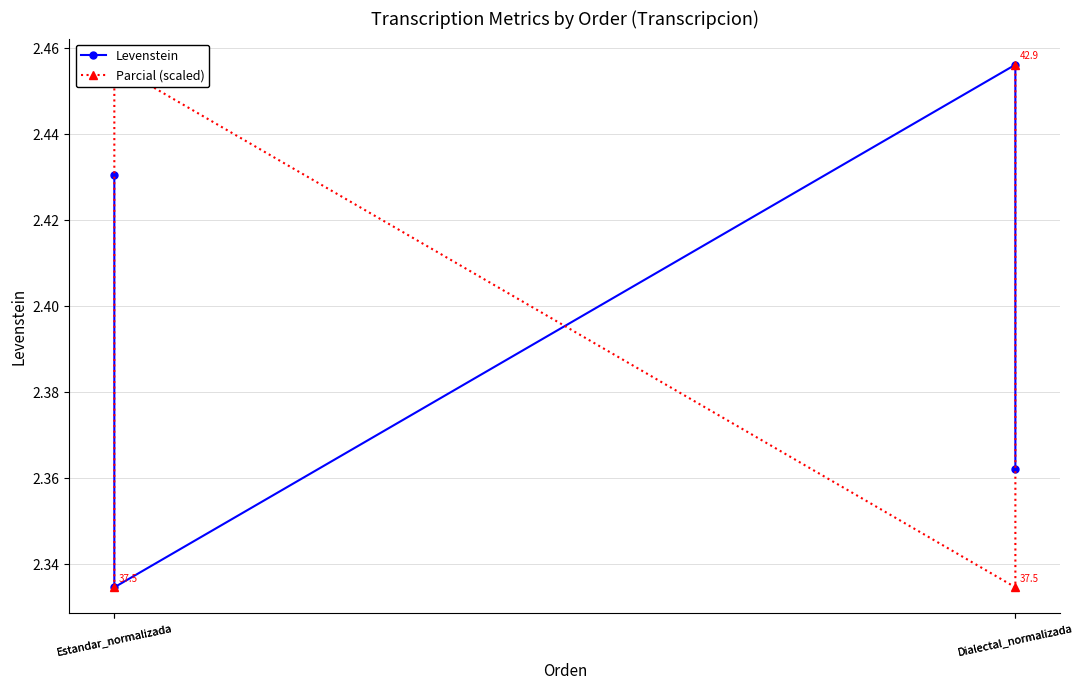

What is the total value across all series at Dialectal_normalizada?

4.8